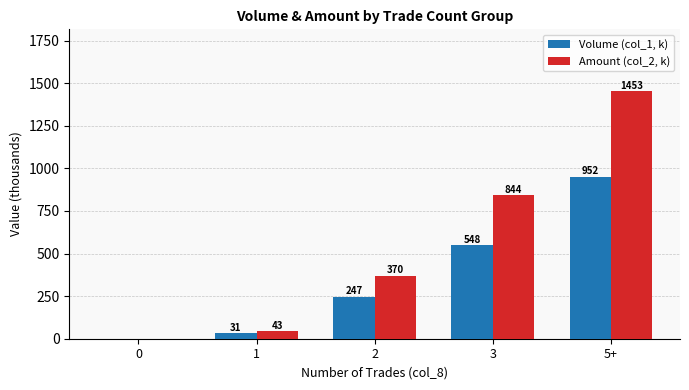

Are the bars grouped side by side (vs. stacked)?

Yes